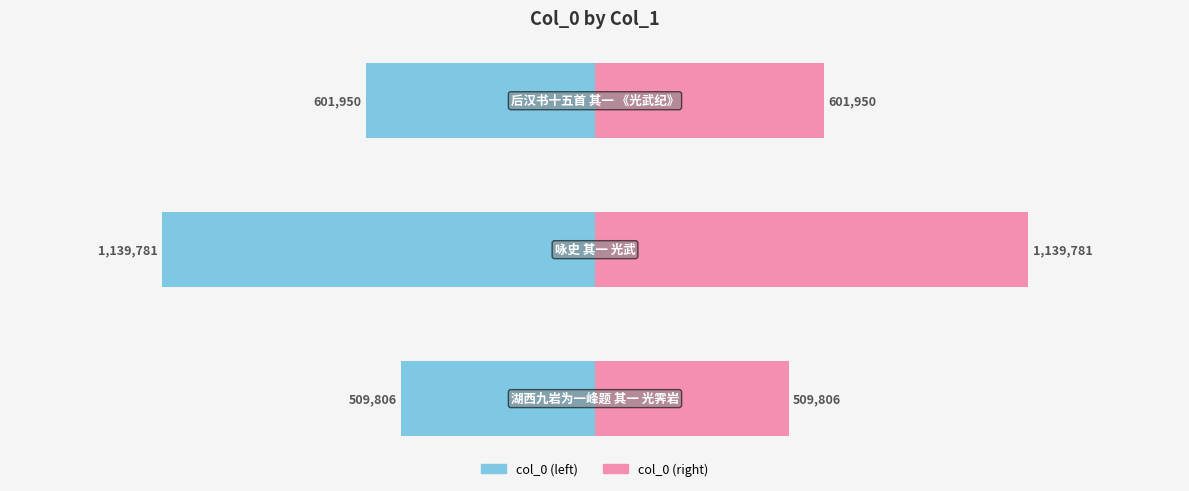

What is the value of the col_0 (right) bar at the 3rd from the left?

601950